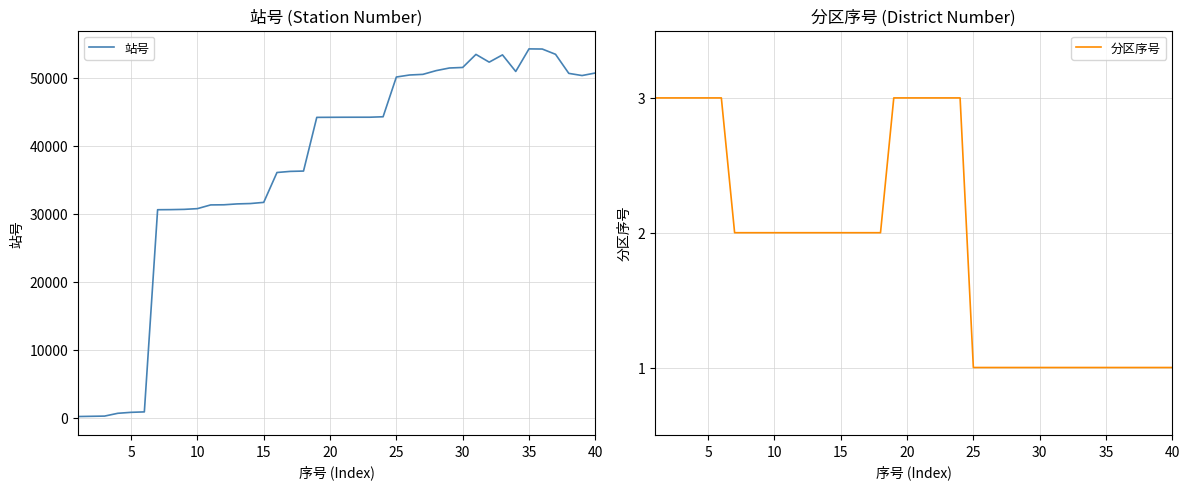

What is the highest value of the 站号 series?

54273